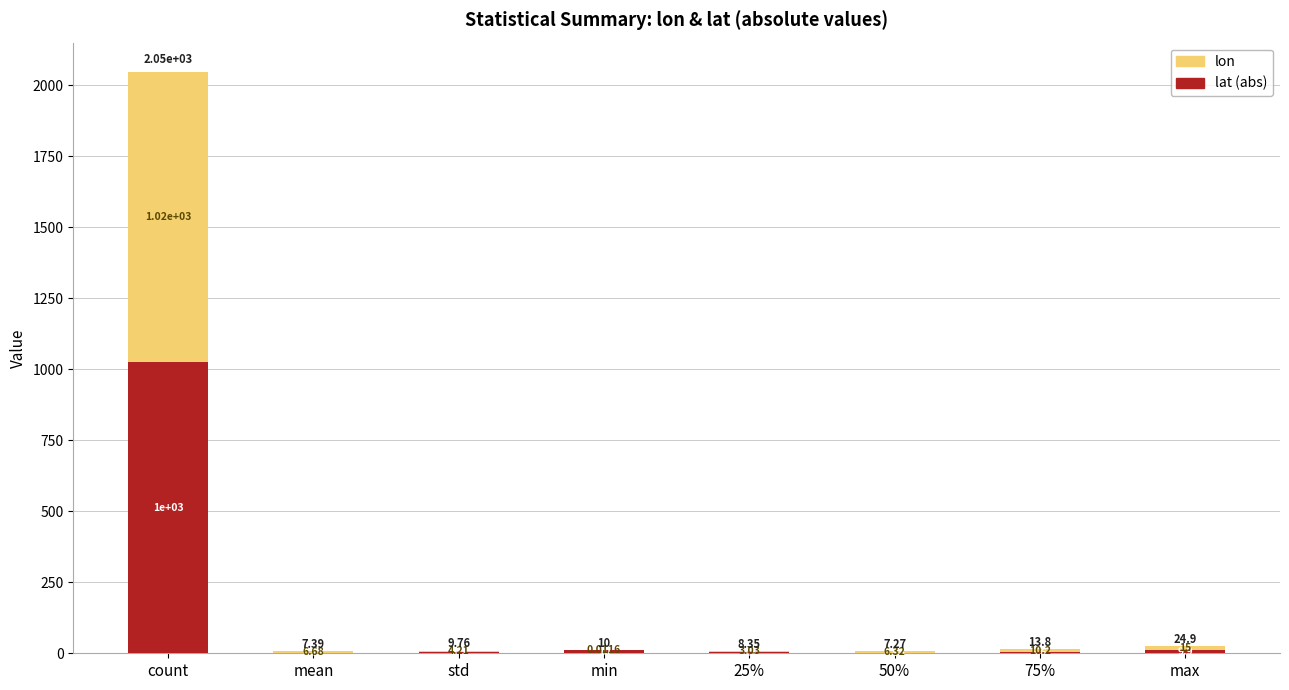

At which category is the sum across all series the highest?

count